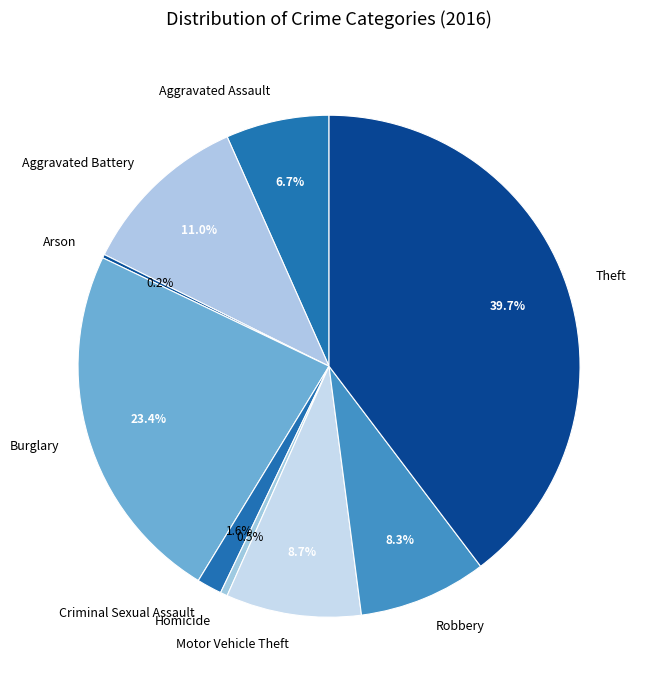

What is the largest slice in the pie chart?

Theft